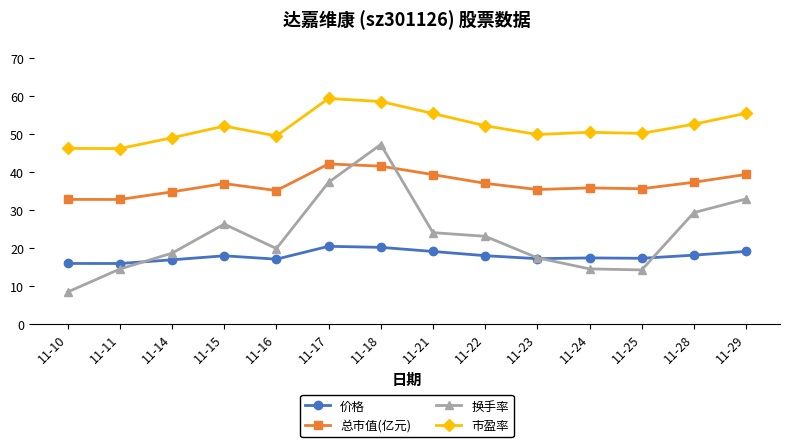

Where is the first local minimum for 换手率?

11-16